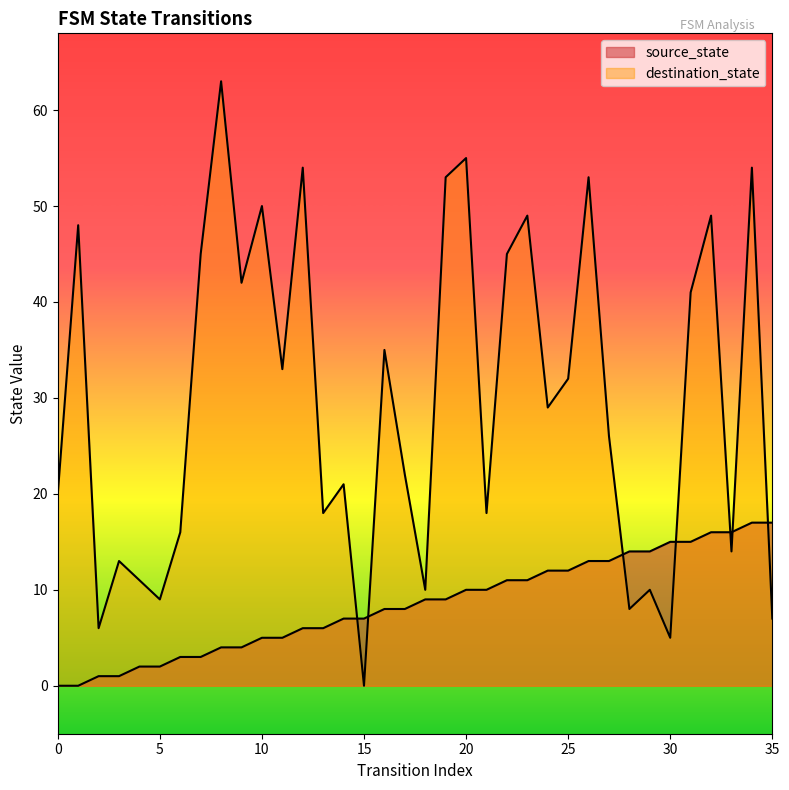

What is the total value across all series at 25?

44